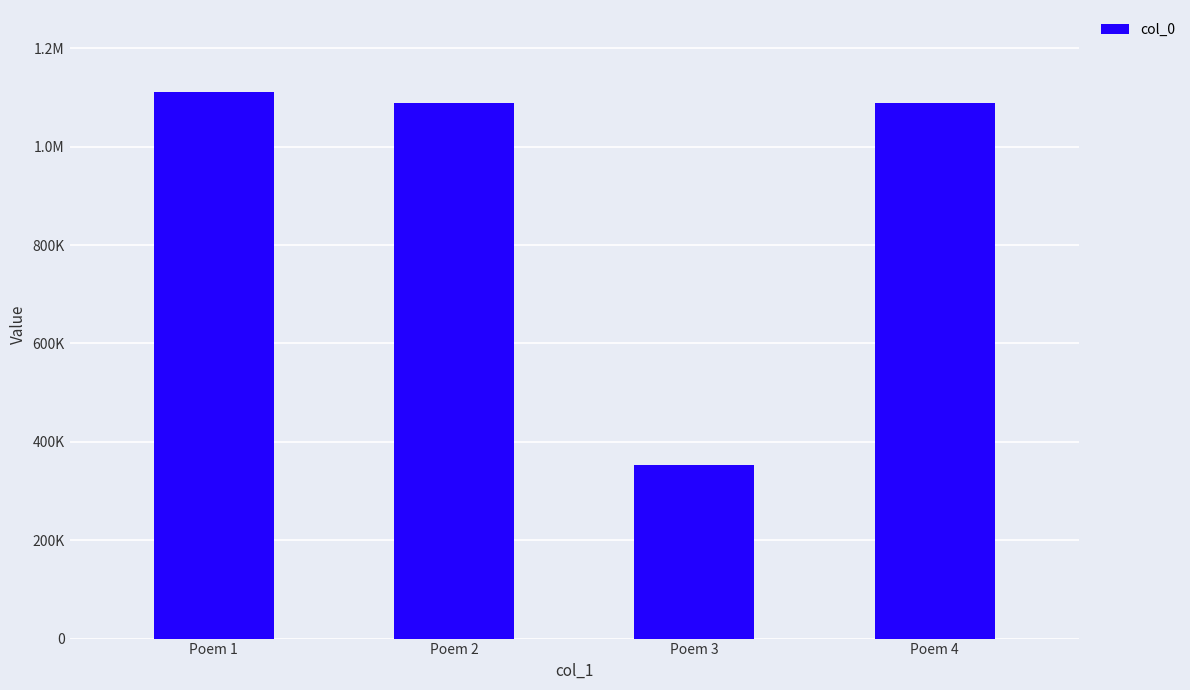

Are the bars horizontal?

No